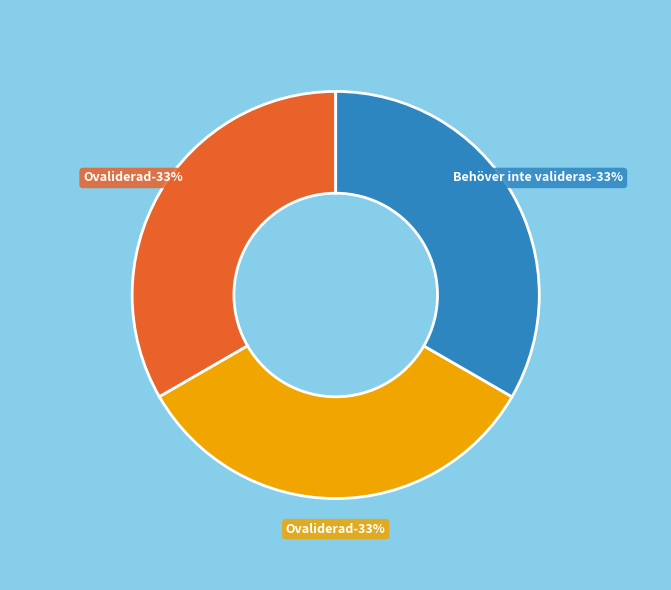

Is Större vattensalamander
(68176169) the majority of the pie?

No